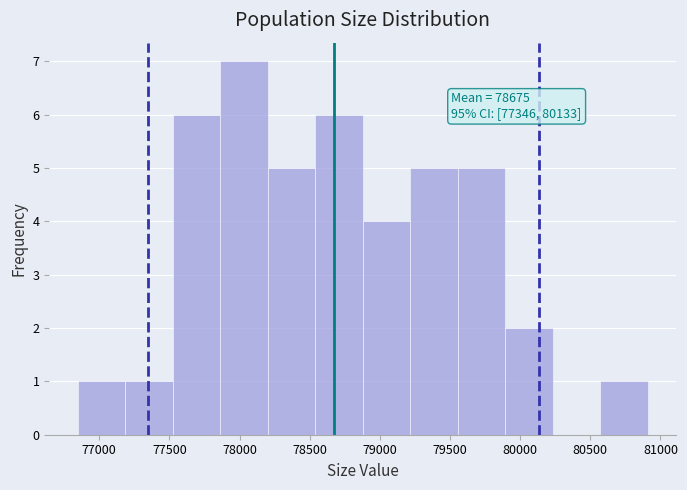

Which range on the x-axis has the tallest bar?

77850 to 78200